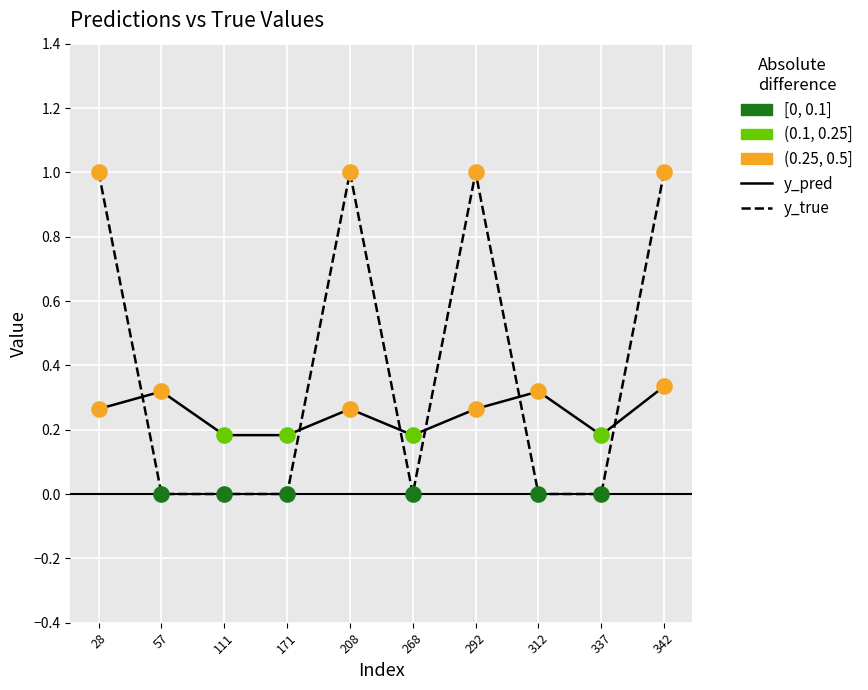

Which series has the largest range (max minus min)?

y_true